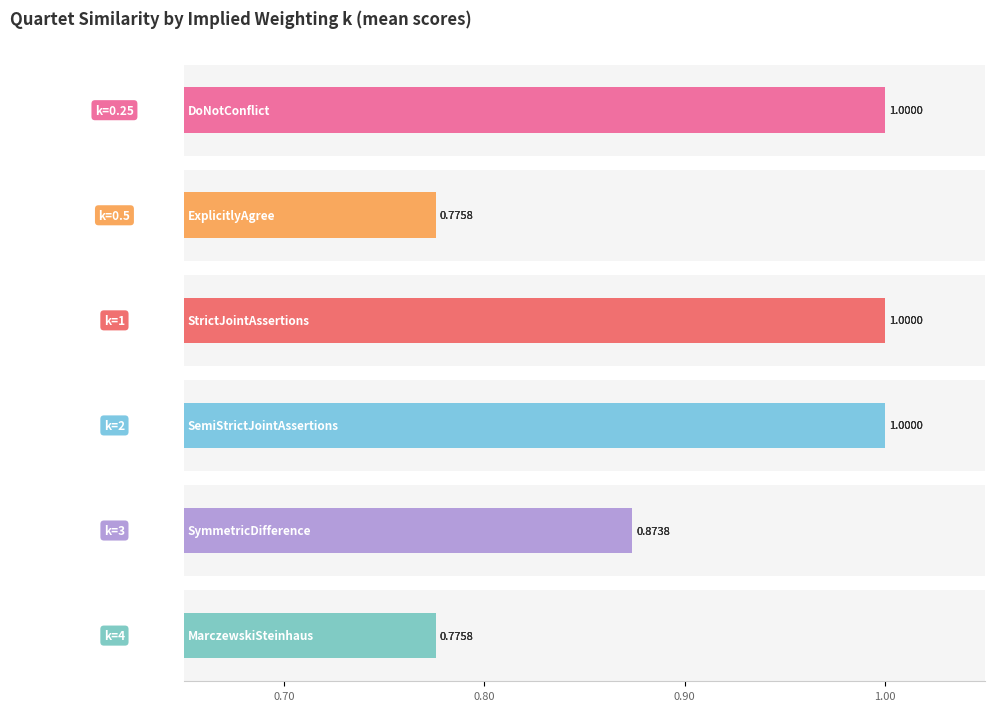

The value of StrictJointAssertions at k=0.25 is 1.5. True or false?

False